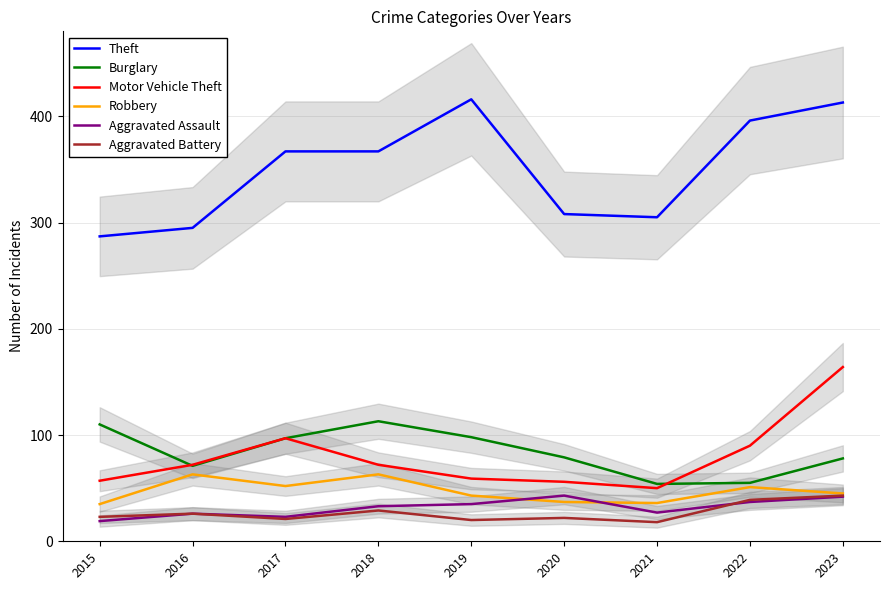

Between which two adjacent categories do Aggravated Assault and Robbery first intersect?

2019 and 2020